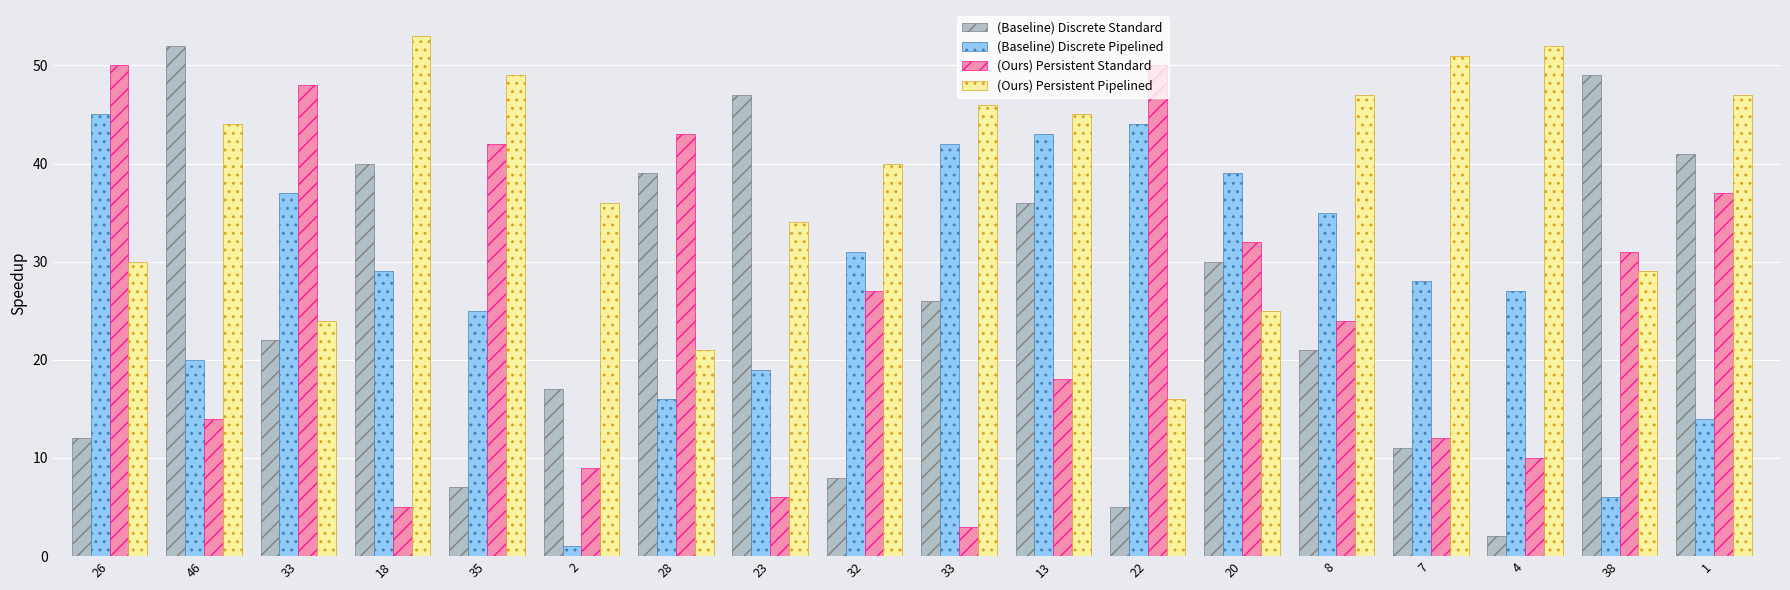

The value of (Baseline) Discrete Pipelined at 33 is 42. True or false?

True